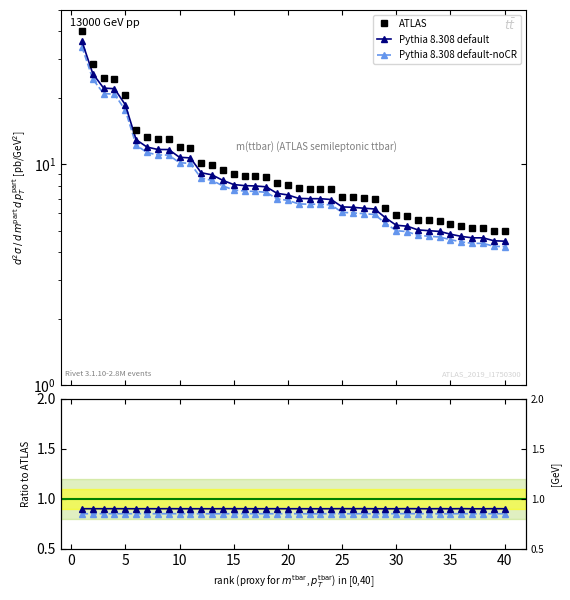

Reading left to right, transcribe all the data shown in this chart.

ATLAS: 40.0	28.6	24.6	24.4	20.7	14.4	13.3	13.0	12.9	12.0	11.9	10.2	10.0	9.4	9.0	8.9	8.9	8.8	8.2	8.1	7.8	7.8	7.8	7.7	7.1	7.1	7.0	7.0	6.4	5.9	5.8	5.6	5.6	5.5	5.4	5.2	5.2	5.2	5.0	5.0
Pythia 8.308 default: 0.9	0.9	0.9	0.9	0.9	0.9	0.9	0.9	0.9	0.9	0.9	0.9	0.9	0.9	0.9	0.9	0.9	0.9	0.9	0.9	0.9	0.9	0.9	0.9	0.9	0.9	0.9	0.9	0.9	0.9	0.9	0.9	0.9	0.9	0.9	0.9	0.9	0.9	0.9	0.9
Pythia 8.308 default-noCR: 0.8	0.8	0.9	0.9	0.9	0.9	0.9	0.8	0.9	0.9	0.8	0.8	0.8	0.8	0.9	0.9	0.9	0.8	0.9	0.9	0.8	0.8	0.8	0.9	0.8	0.8	0.9	0.8	0.8	0.9	0.9	0.9	0.8	0.8	0.8	0.9	0.8	0.8	0.9	0.8